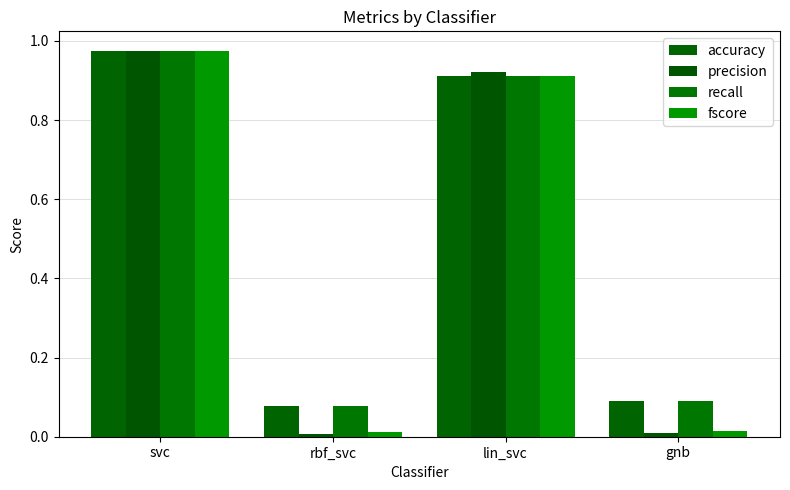

What value does the fscore series have at svc?

1.0